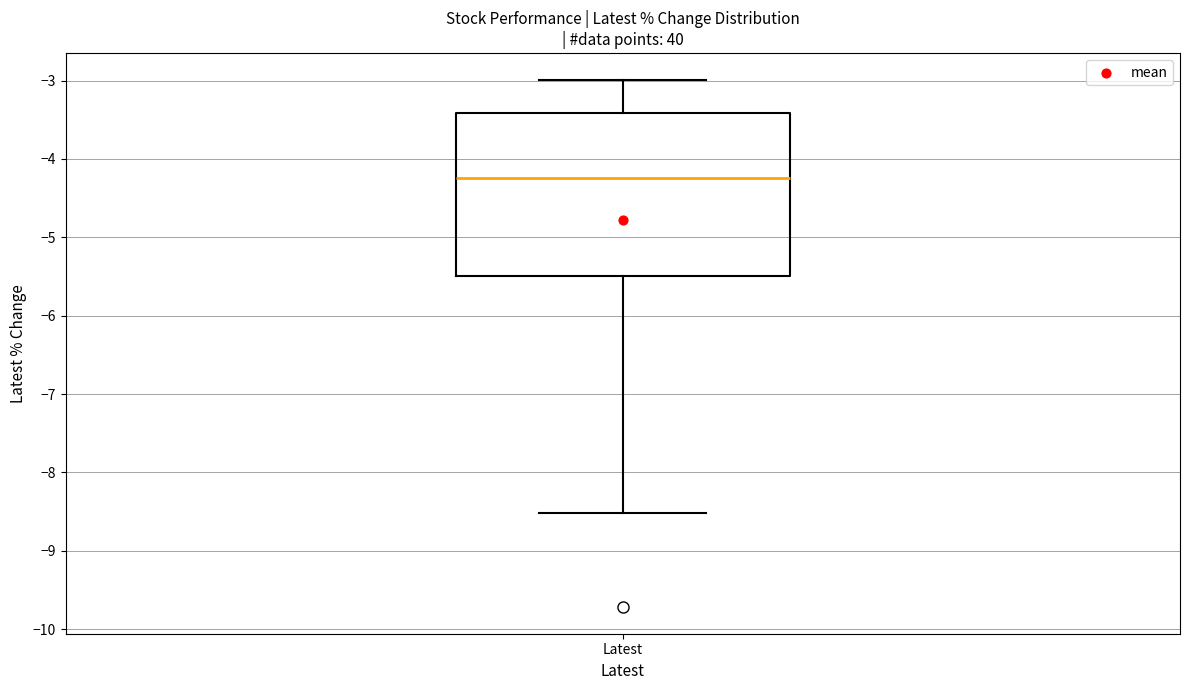

Where does the lower whisker of the box for Latest end on the y-axis? The values are not printed on the chart, so give them approximately, as read against the axis.

-8.5